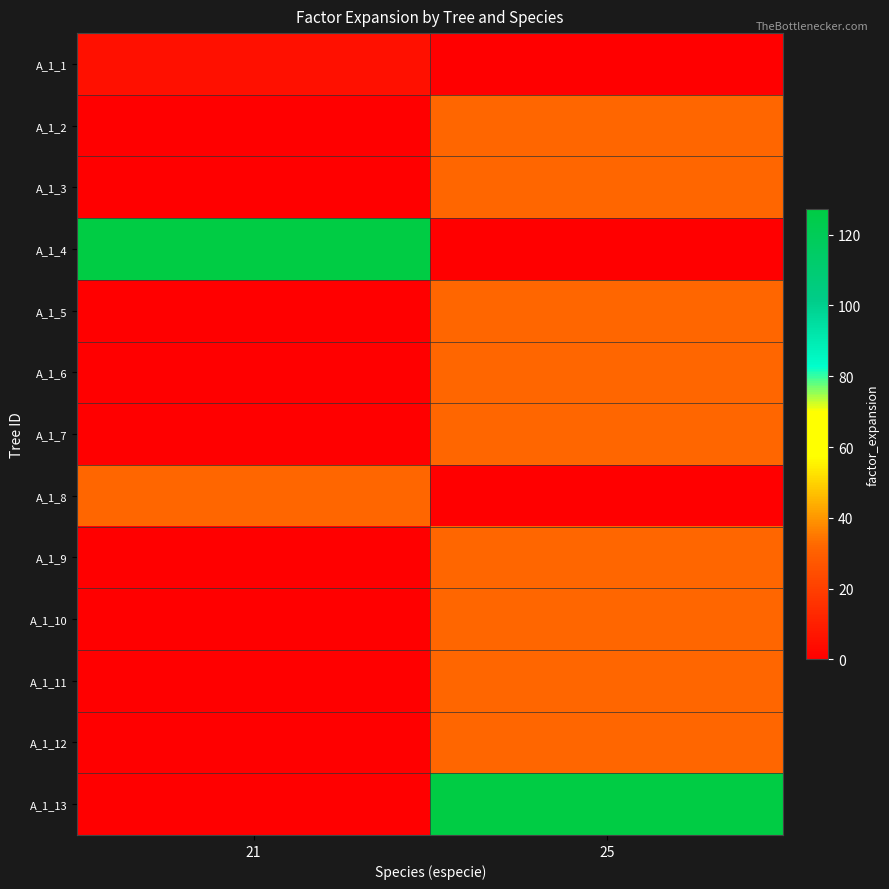

What is the difference between the highest and lowest values at 25?

127.3